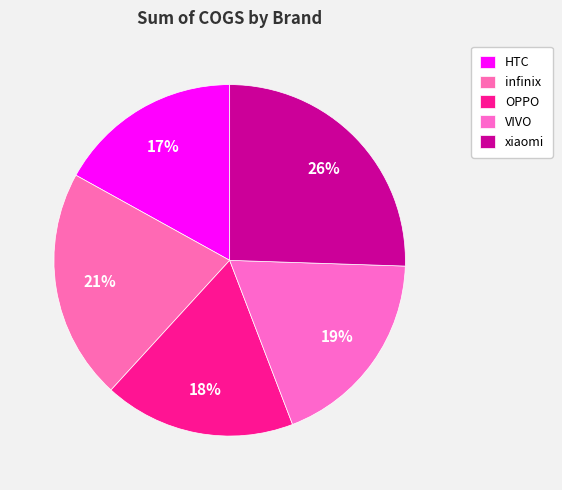

Does any single category account for the majority?

No